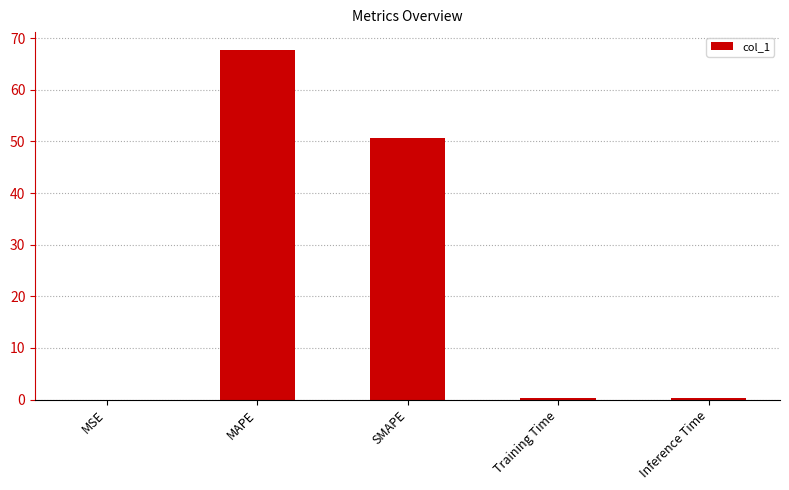

What is the sum of all values?

119.1